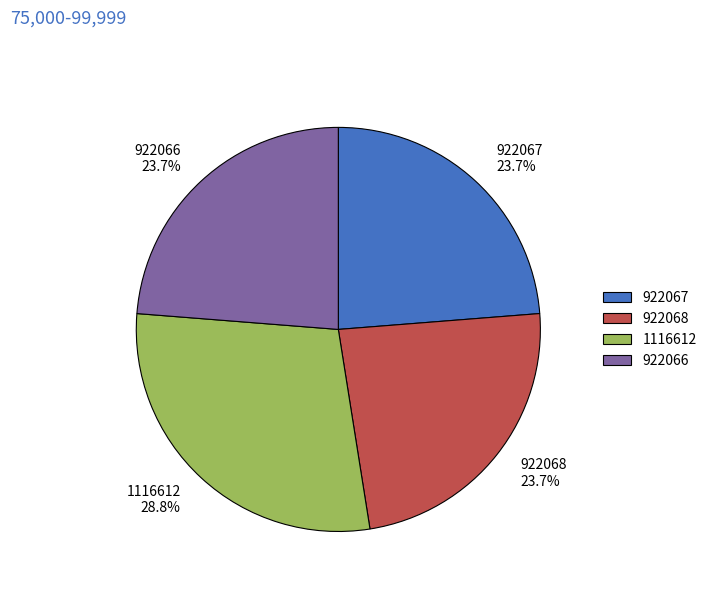

To the nearest percent, what is the average slice percentage?

25%